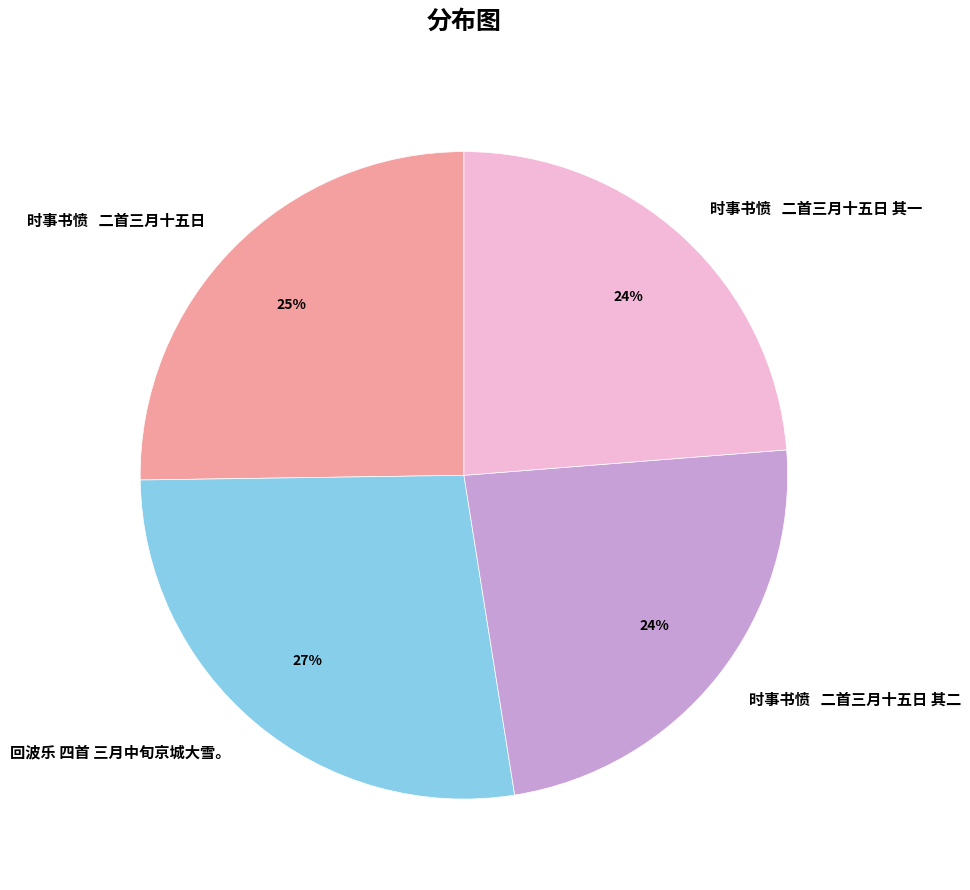

Does 回波乐 四首 三月中旬京城大雪。 account for over 50% of the chart?

No